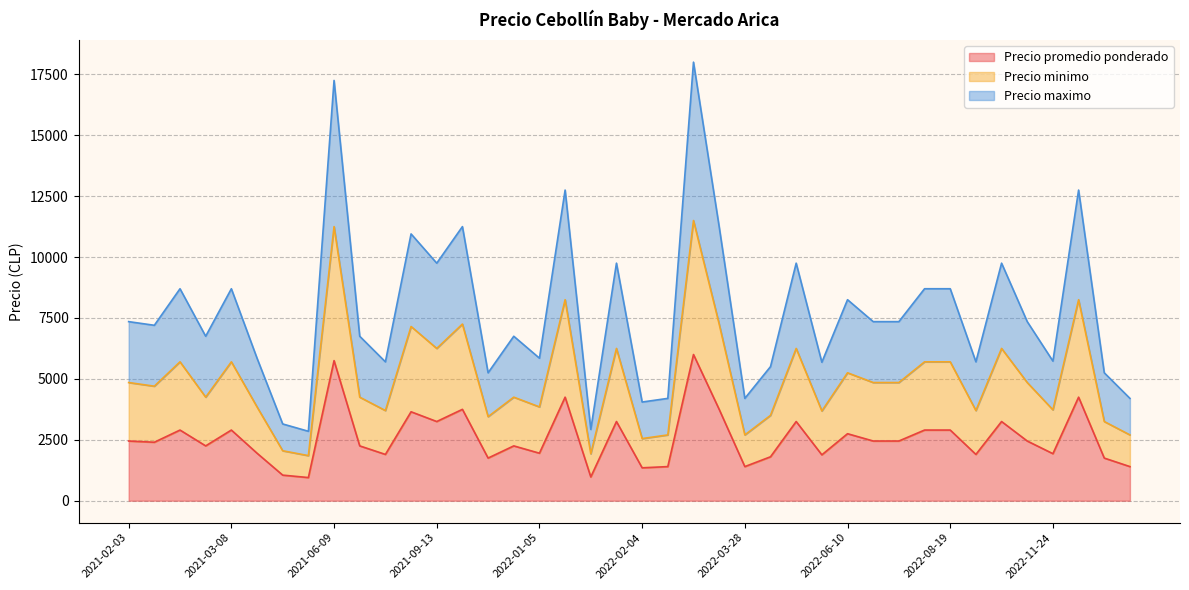

How many lines are shown in the chart?

3